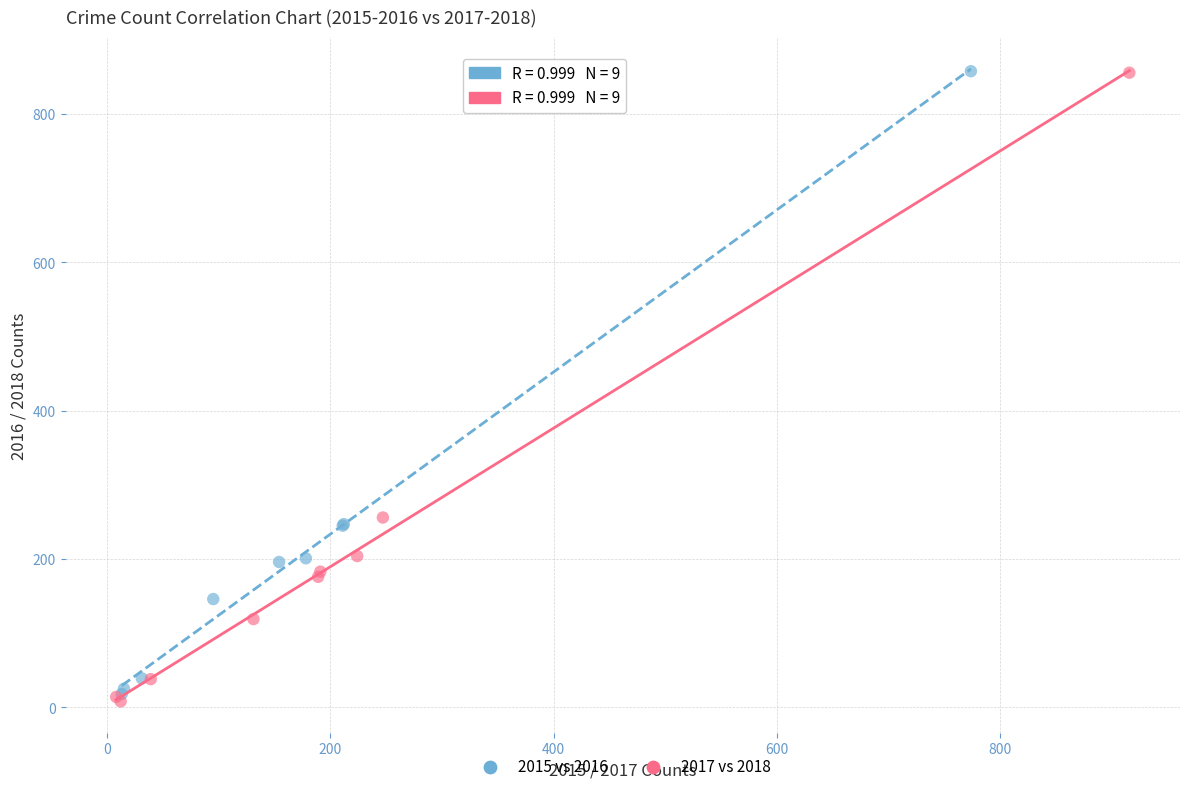

Which series has the largest Y range (max minus min)?

2017 vs 2018